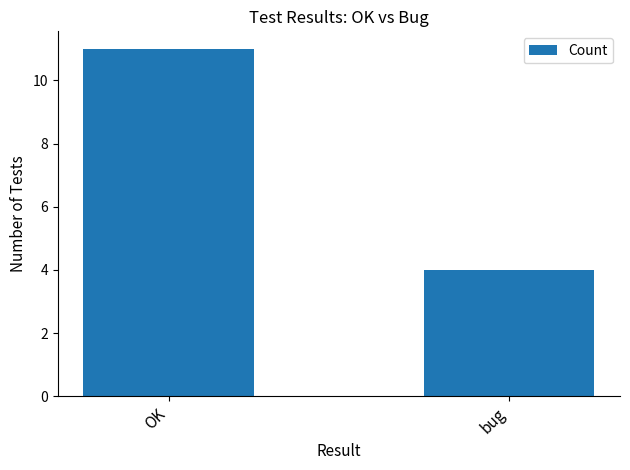

At which label is the value closest to 7?

bug